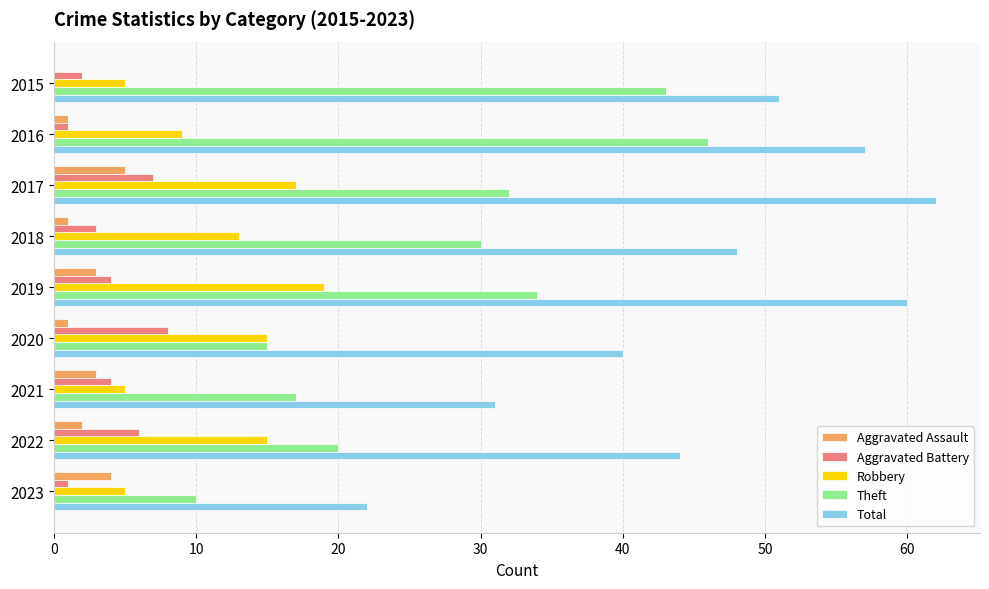

What is the total value across all series at 2015?

101